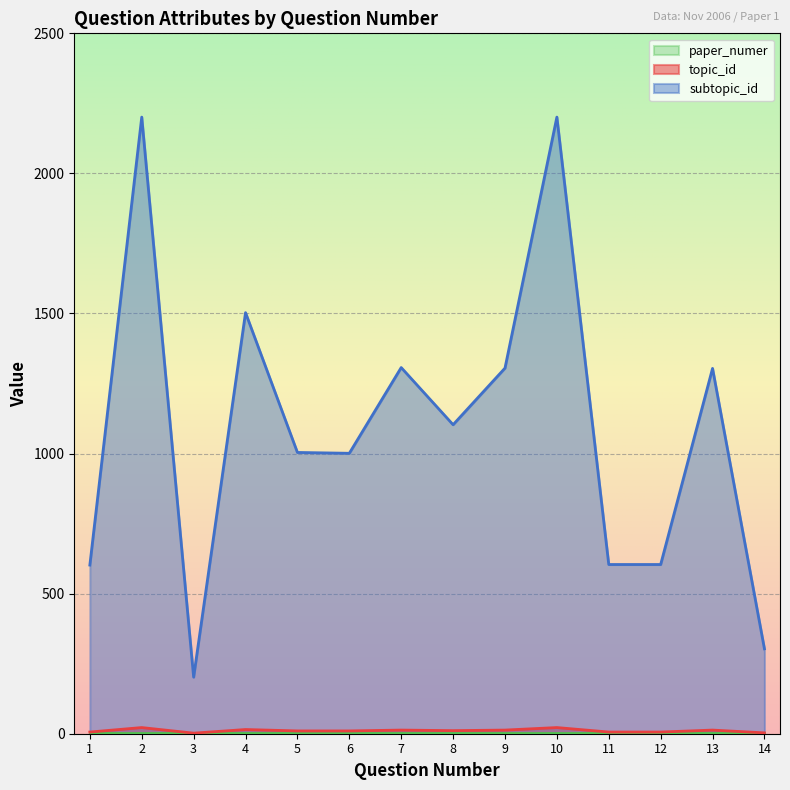

Is it true that topic_id equals 23 at 9?

False